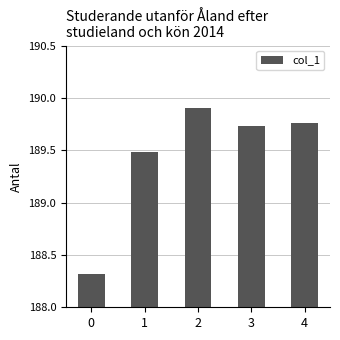

Where is the data nearest to the value 189?

1